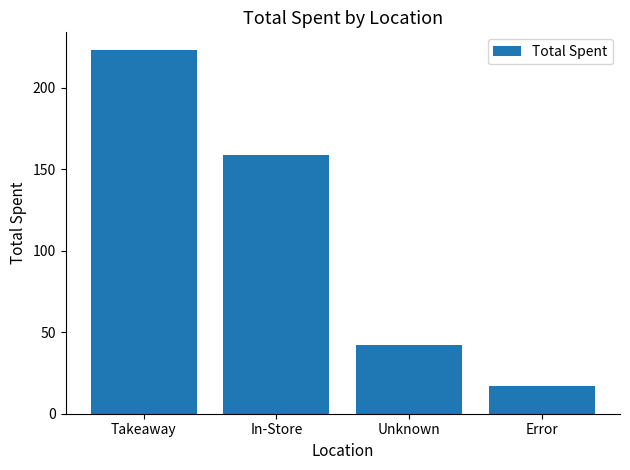

Between Error and Unknown, which is larger?

Unknown